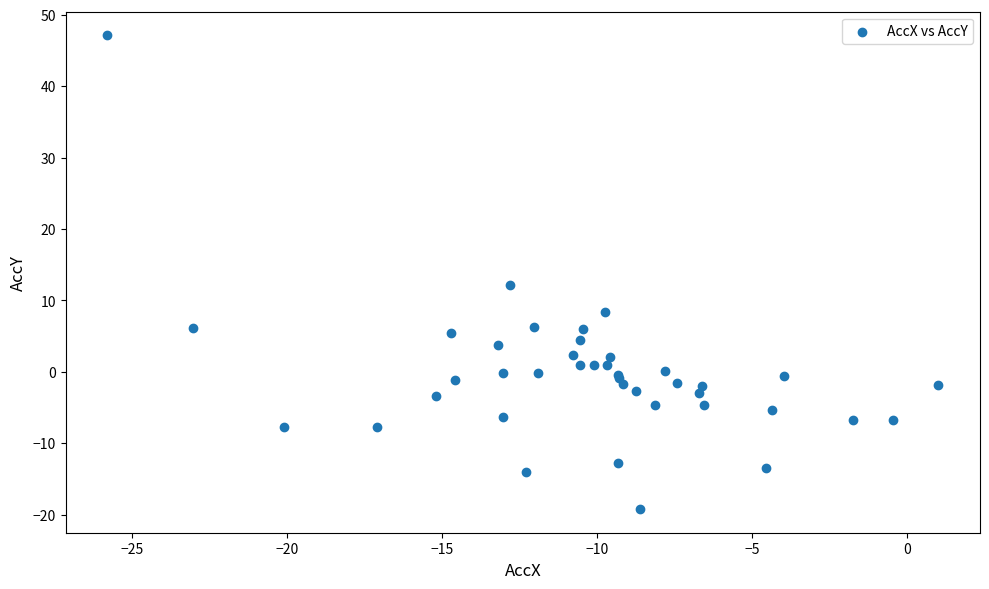

What Y value in the scatter plot is closest to 13?

12.2